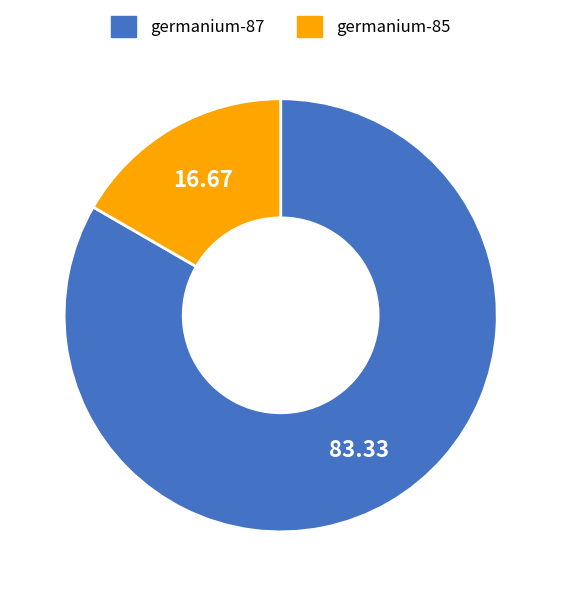

How many segments does this pie chart have?

2